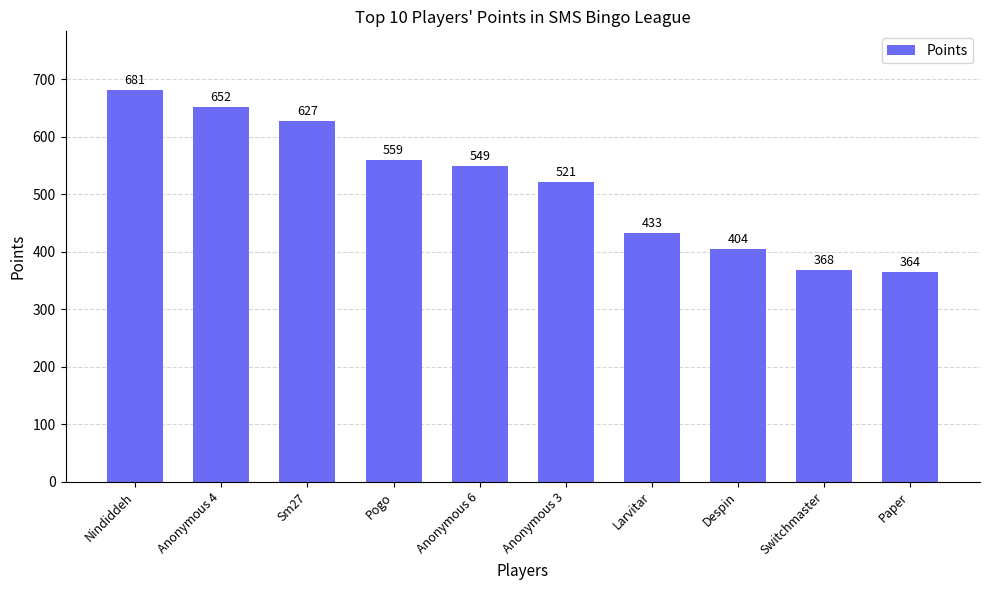

What position from the right is Pogo?

7